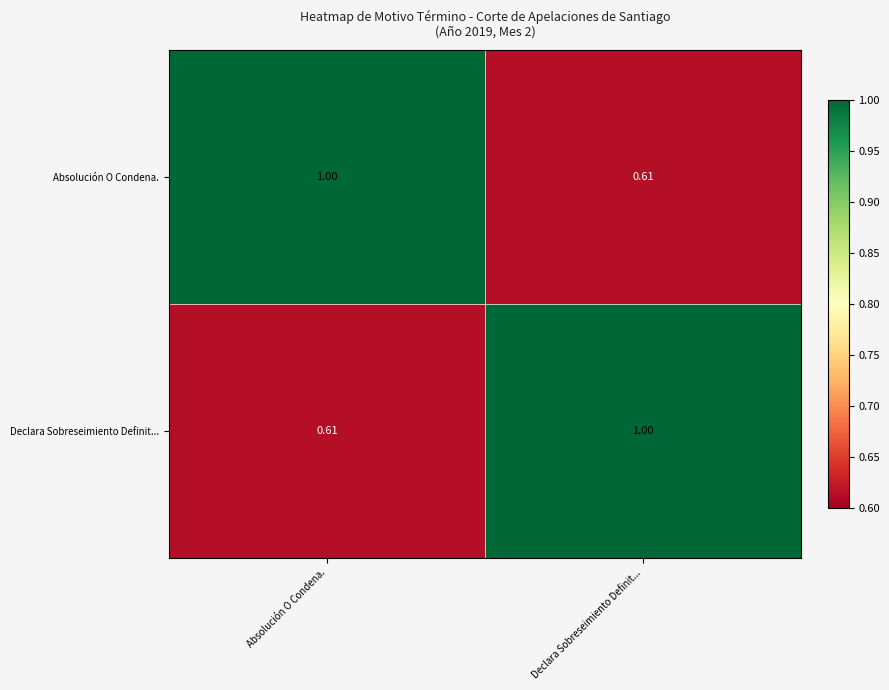

Is the value of Declara Sobreseimiento Definit... at Declara Sobreseimiento Definit... greater than the value of Absolución O Condena. at Declara Sobreseimiento Definit...?

Yes